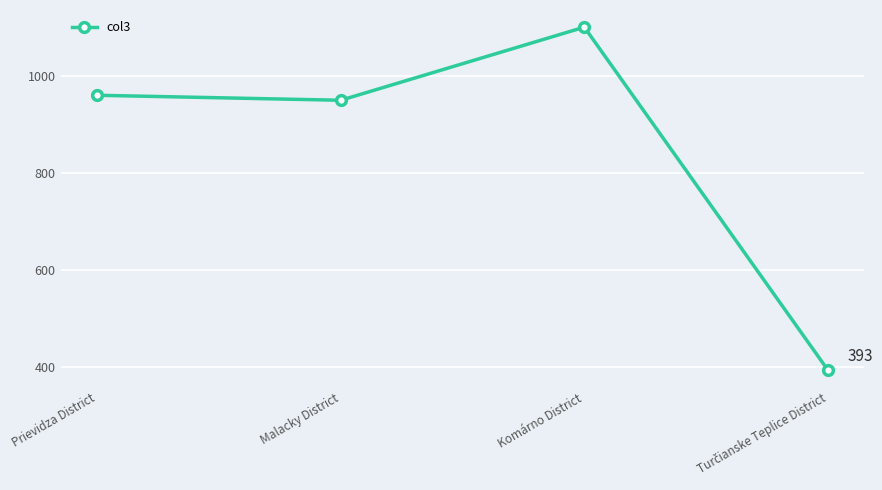

Reading left to right, what are all the values shown in this chart?

959.8	949.5	1100.3	392.7